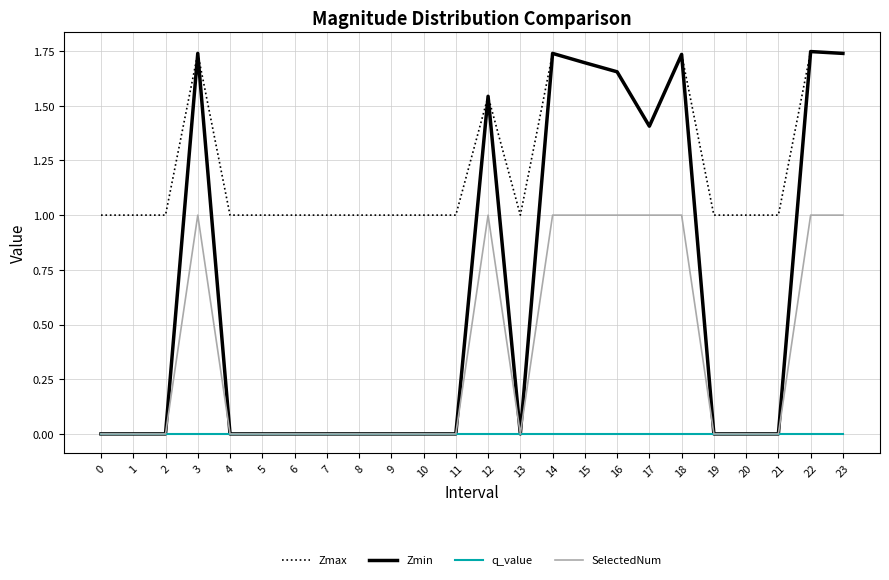

What is the minimum value for Zmax?

1.0